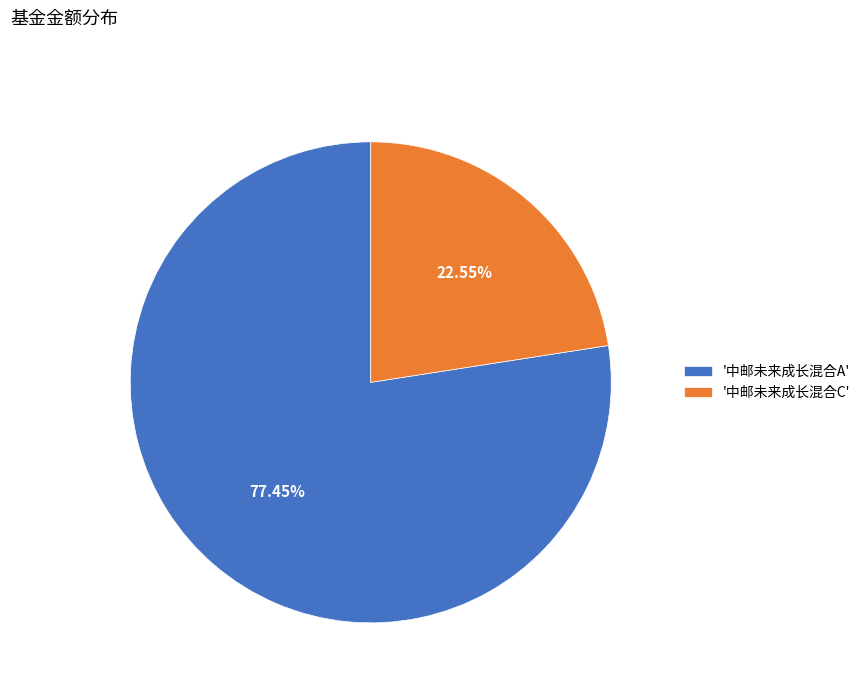

Rank the categories by value from lowest to highest.

'中邮未来成长混合C', '中邮未来成长混合A'